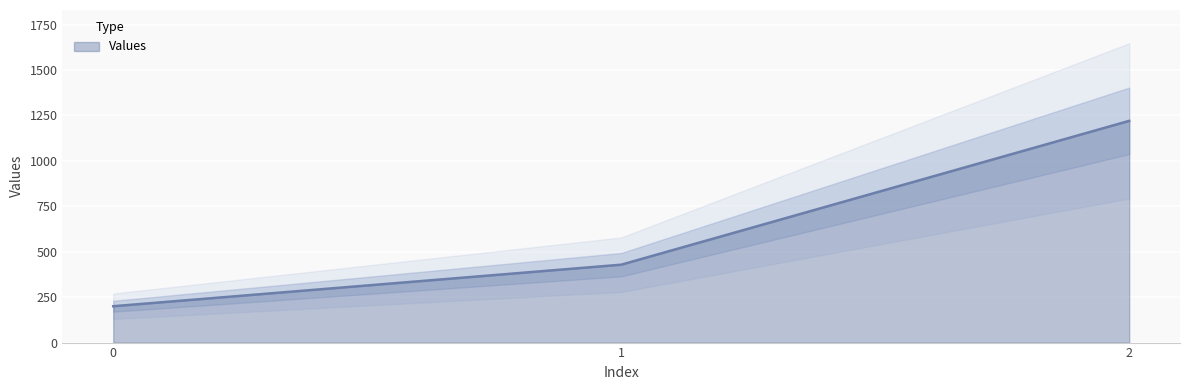

What is the difference between the values at 0 and 2?

1020.0